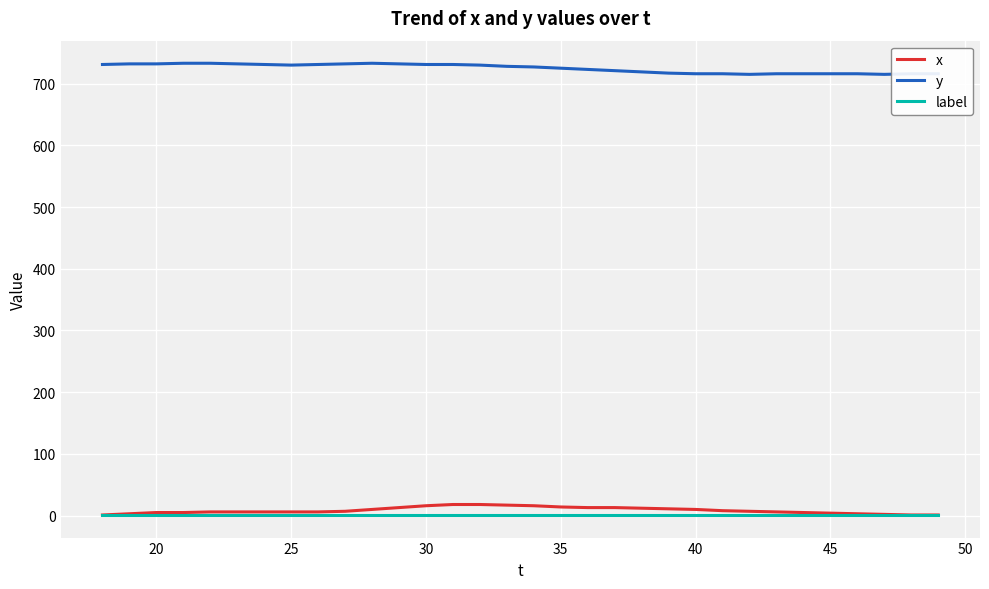

How many lines are shown in the chart?

3